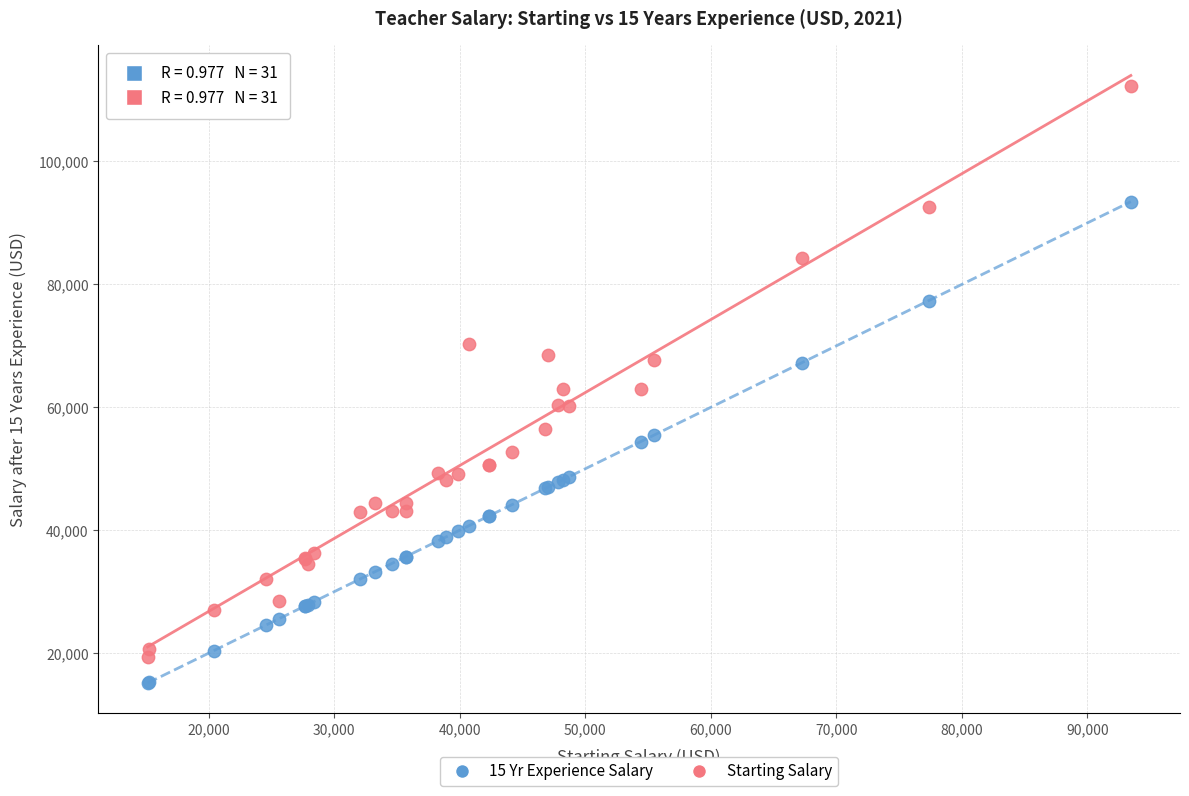

Which series contains the highest Y value?

Starting Salary